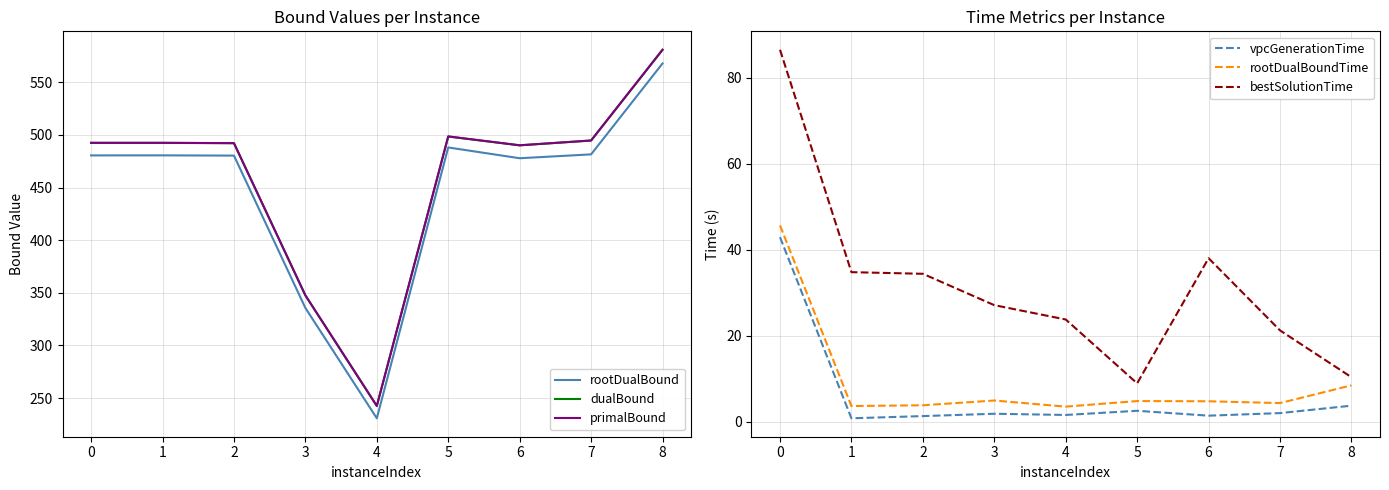

The value of rootDualBound at 2 is 480.4. True or false?

True